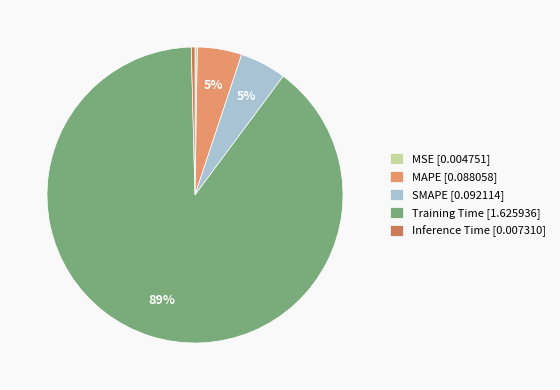

What percentage is the SMAPE [0.092114] slice, to the nearest percent?

5%